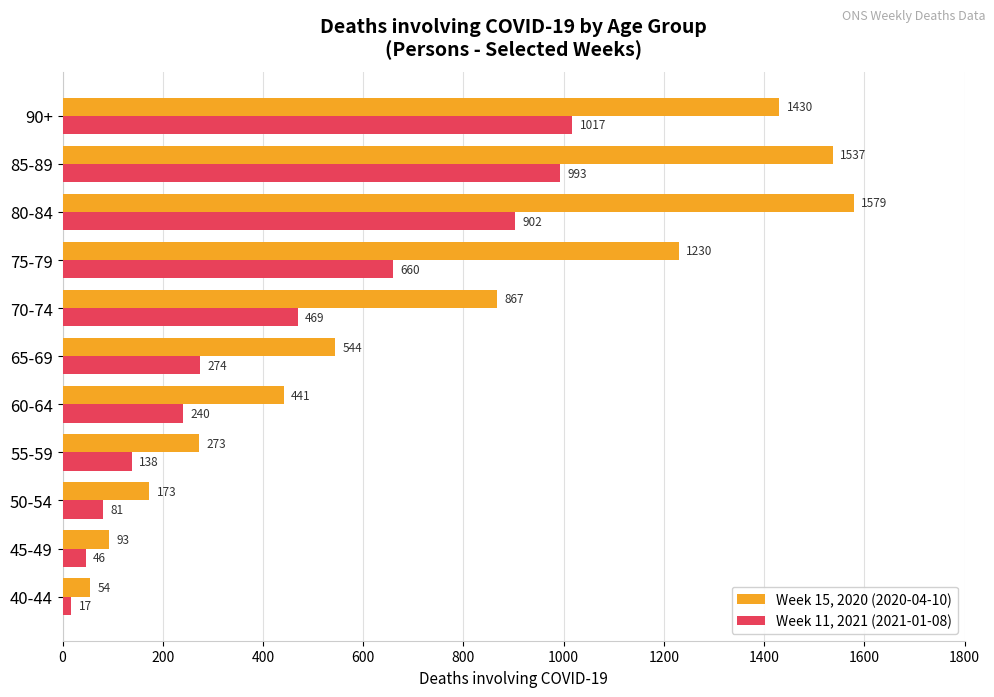

True or false: Week 11, 2021 (2021-01-08) has a value of 677 at 70-74.

False